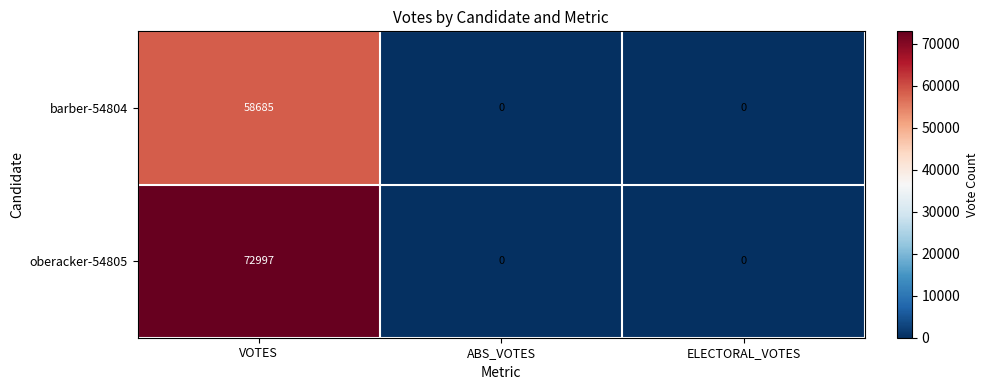

How many barber-54804 values are between 0 and 58685?

3